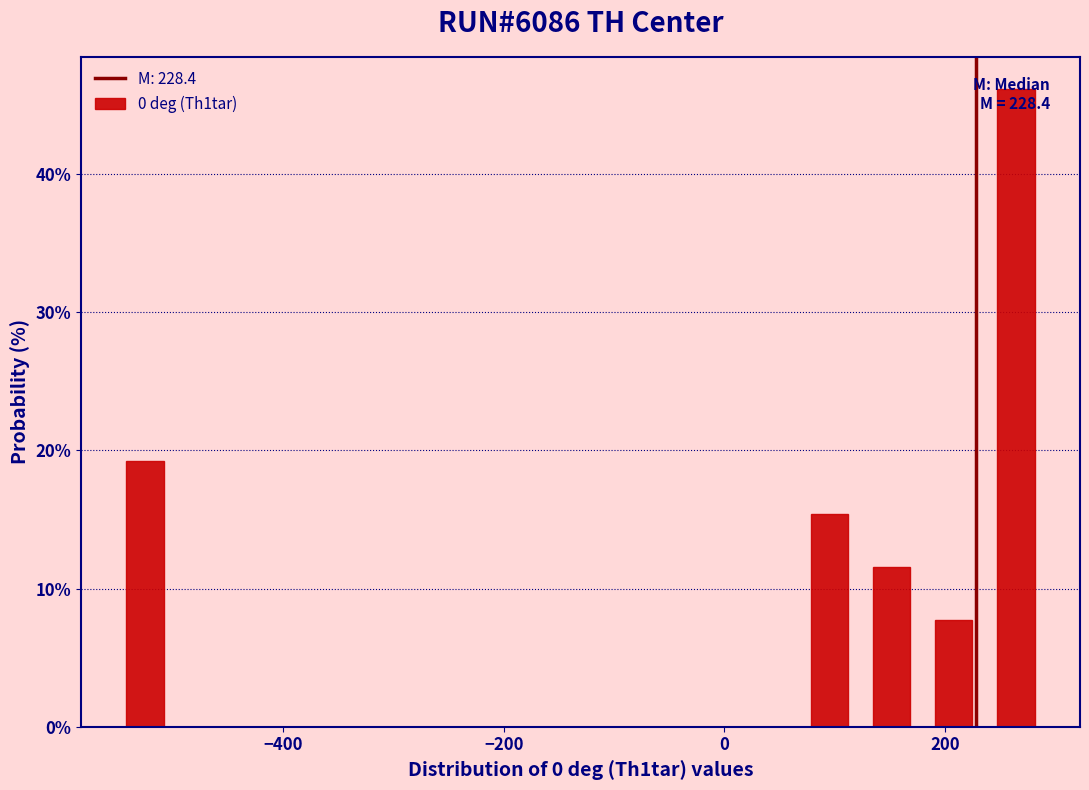

Read against the x-axis, roughly where is the centre of the tallest bar?

260